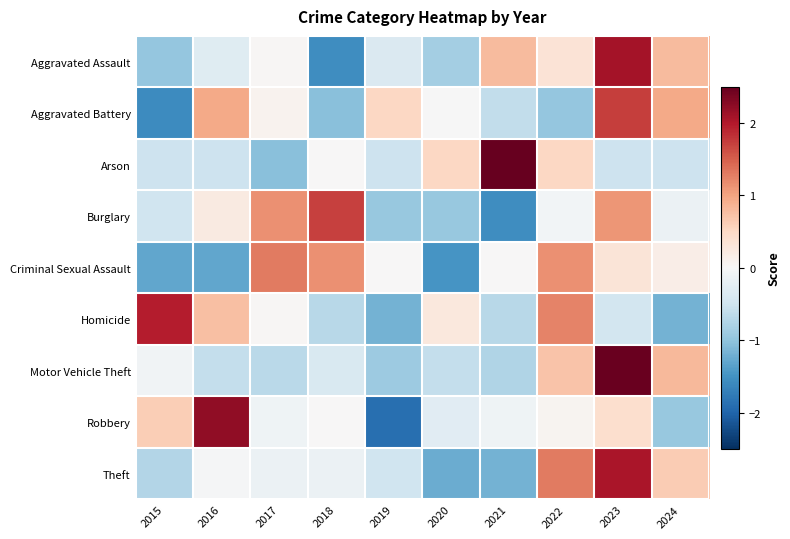

Reading right to left, what are all the values shown in this chart?

Aggravated Assault: 2024=0.8	2023=2.1	2022=0.3	2021=0.8	2020=-0.8	2019=-0.4	2018=-1.6	2017=0.0	2016=-0.3	2015=-1.0
Aggravated Battery: 2024=0.9	2023=1.7	2022=-1.0	2021=-0.6	2020=-0.0	2019=0.5	2018=-1.1	2017=0.1	2016=0.9	2015=-1.6
Arson: 2024=-0.5	2023=-0.5	2022=0.5	2021=2.6	2020=0.5	2019=-0.5	2018=0.0	2017=-1.1	2016=-0.5	2015=-0.5
Burglary: 2024=-0.1	2023=1.1	2022=-0.1	2021=-1.6	2020=-1.0	2019=-1.0	2018=1.7	2017=1.1	2016=0.2	2015=-0.5
Criminal Sexual Assault: 2024=0.2	2023=0.3	2022=1.1	2021=0.0	2020=-1.5	2019=0.0	2018=1.1	2017=1.3	2016=-1.3	2015=-1.3
Homicide: 2024=-1.2	2023=-0.5	2022=1.2	2021=-0.7	2020=0.3	2019=-1.2	2018=-0.7	2017=0.0	2016=0.7	2015=2.0
Motor Vehicle Theft: 2024=0.8	2023=2.5	2022=0.7	2021=-0.8	2020=-0.6	2019=-0.9	2018=-0.4	2017=-0.7	2016=-0.6	2015=-0.1
Robbery: 2024=-0.9	2023=0.4	2022=0.1	2021=-0.1	2020=-0.3	2019=-1.9	2018=0.0	2017=-0.1	2016=2.2	2015=0.6
Theft: 2024=0.6	2023=2.0	2022=1.3	2021=-1.2	2020=-1.2	2019=-0.5	2018=-0.1	2017=-0.1	2016=-0.0	2015=-0.7